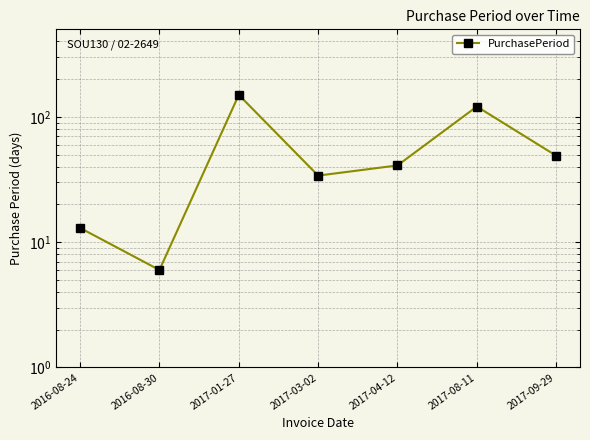

What is the change in value from 2017-01-27 to 2017-09-29?

-101